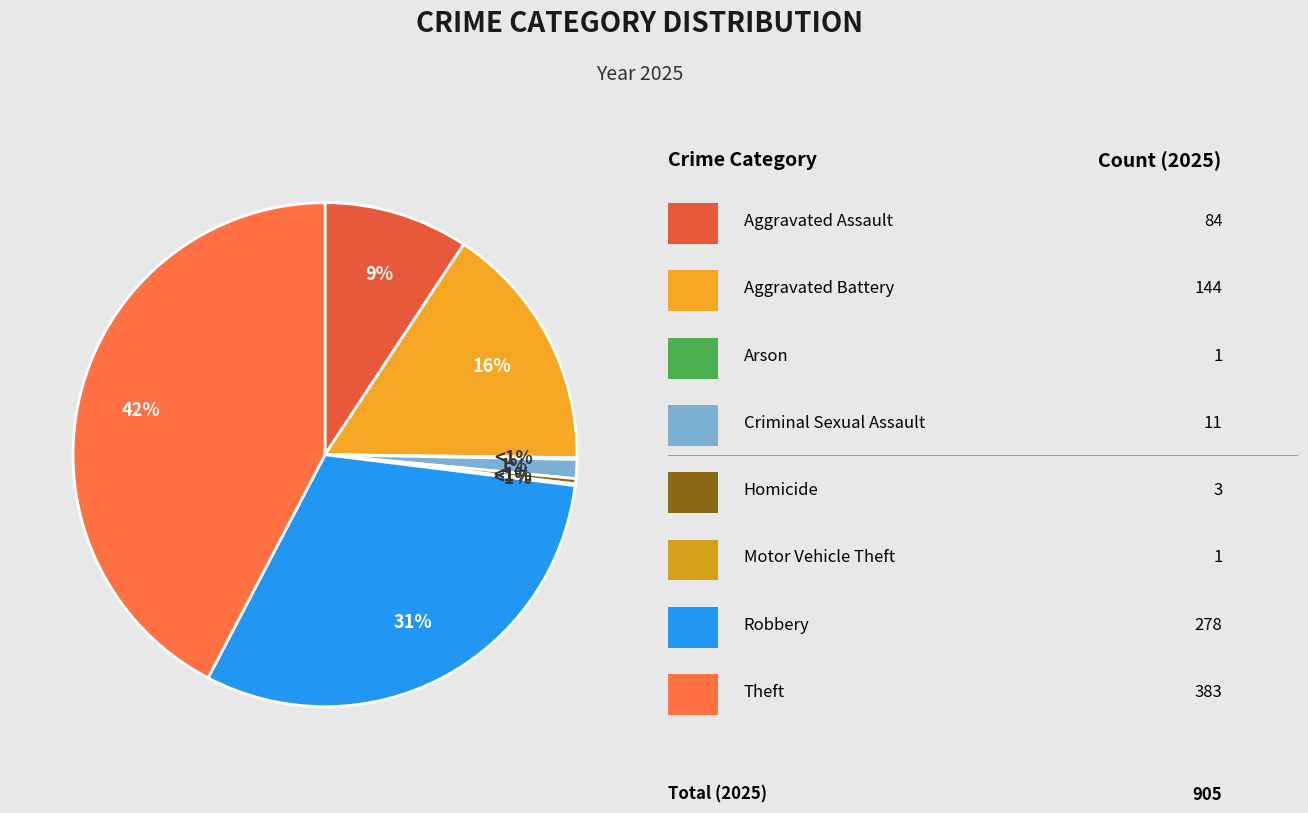

Which category has the biggest portion of the pie?

Theft